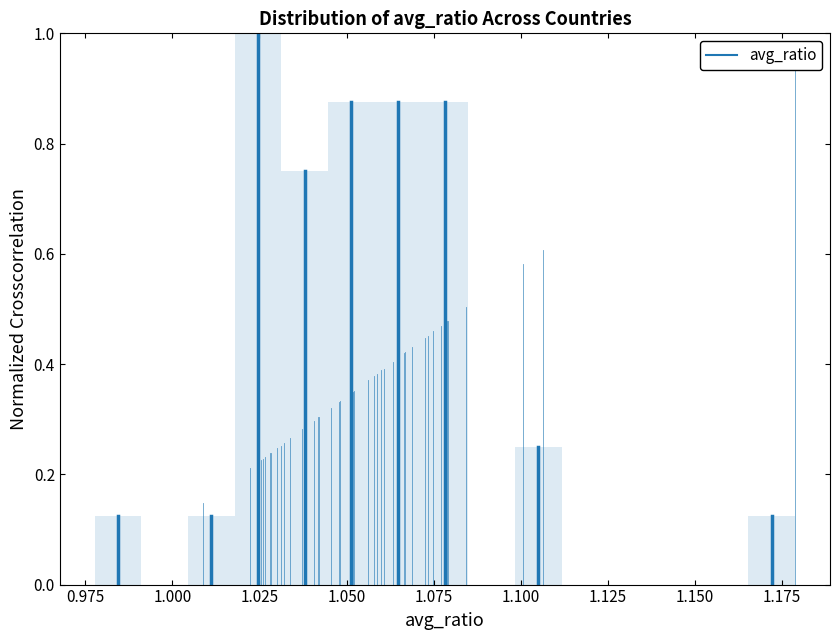

Read against the x-axis, roughly where is the centre of the tallest bar?

1.025